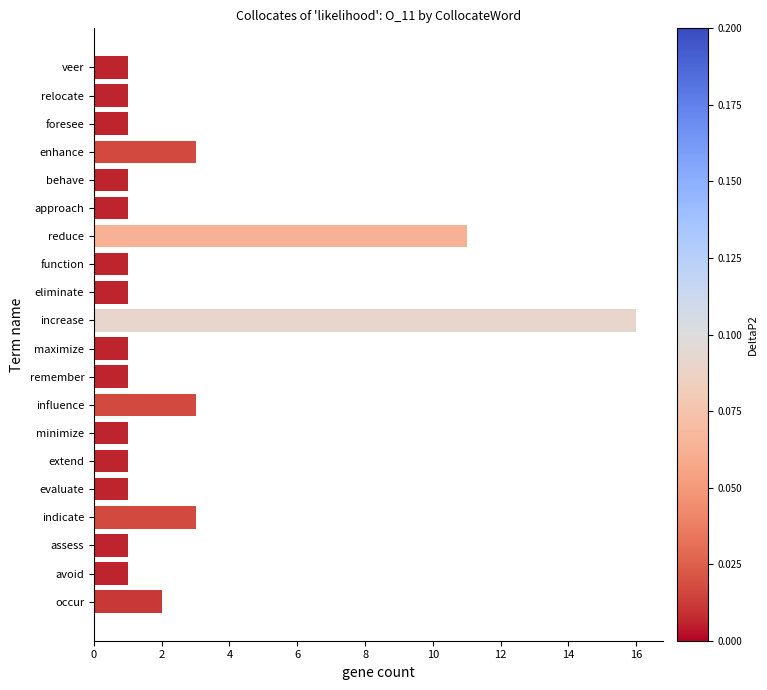

What is the difference between the maximum and minimum values?

15